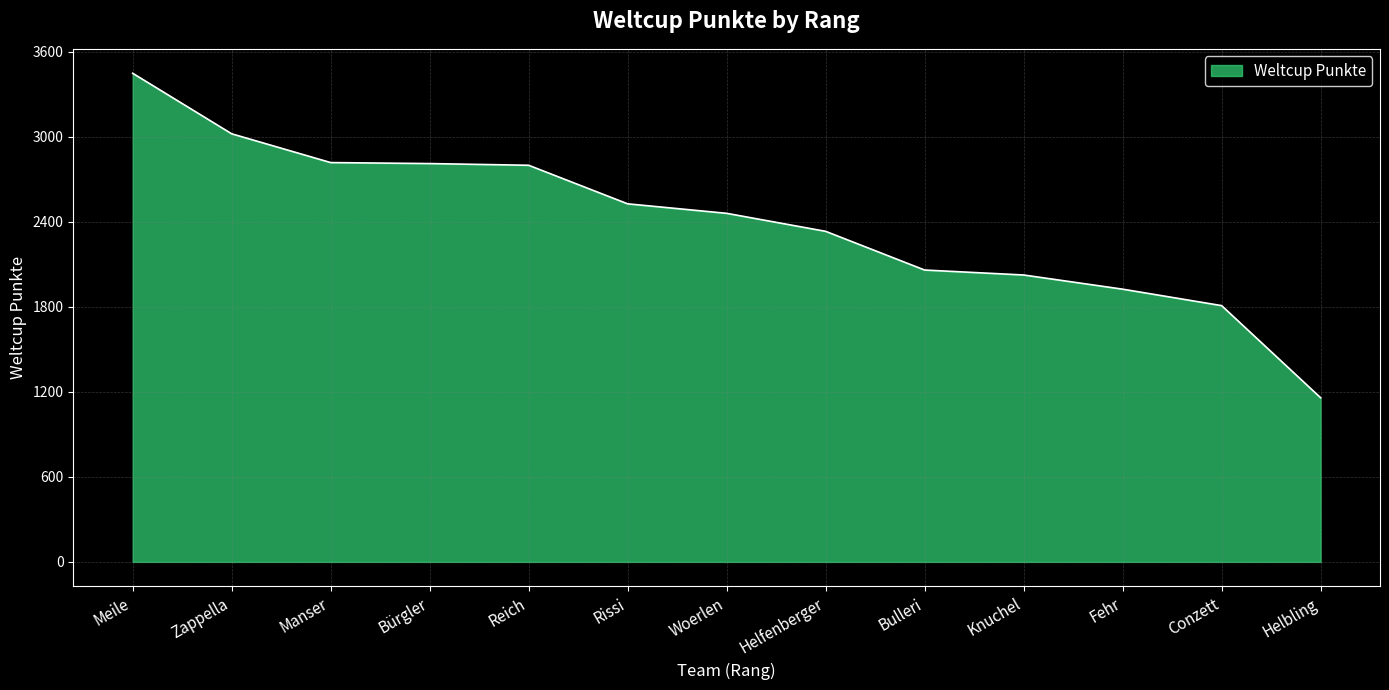

What is the ratio of the value at Helfenberger to the value at Fehr?

1.2